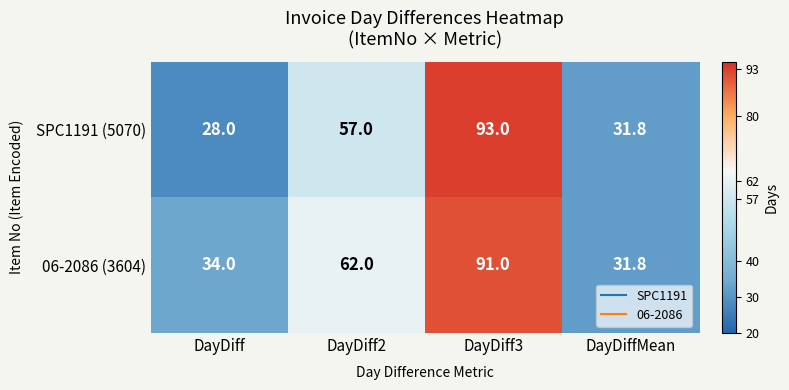

List the series in order of their peak value, highest first.

SPC1191 (5070), 06-2086 (3604)